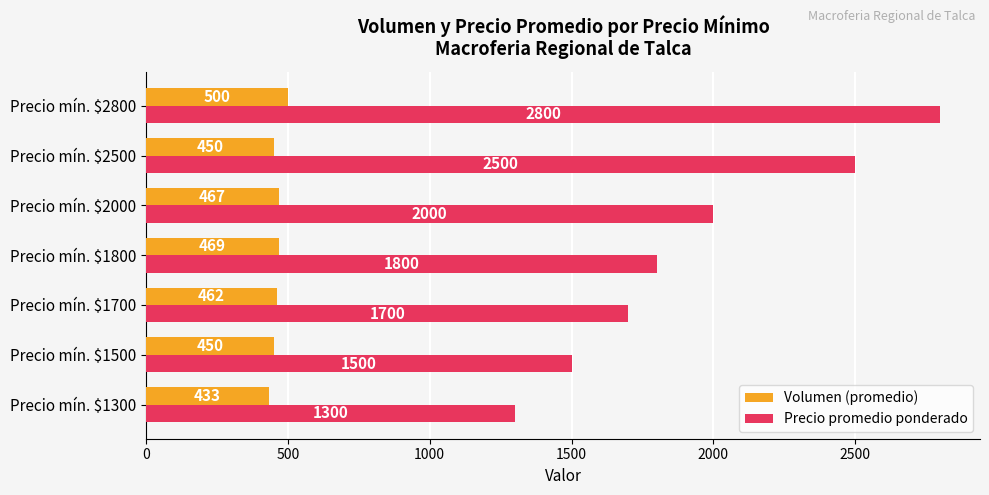

At which category does the chart reach its peak across all series?

Precio mín. $2800